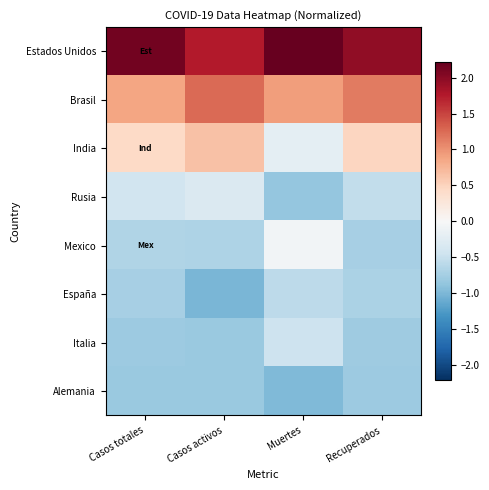

At how many categories does at least one series exceed 1?

4